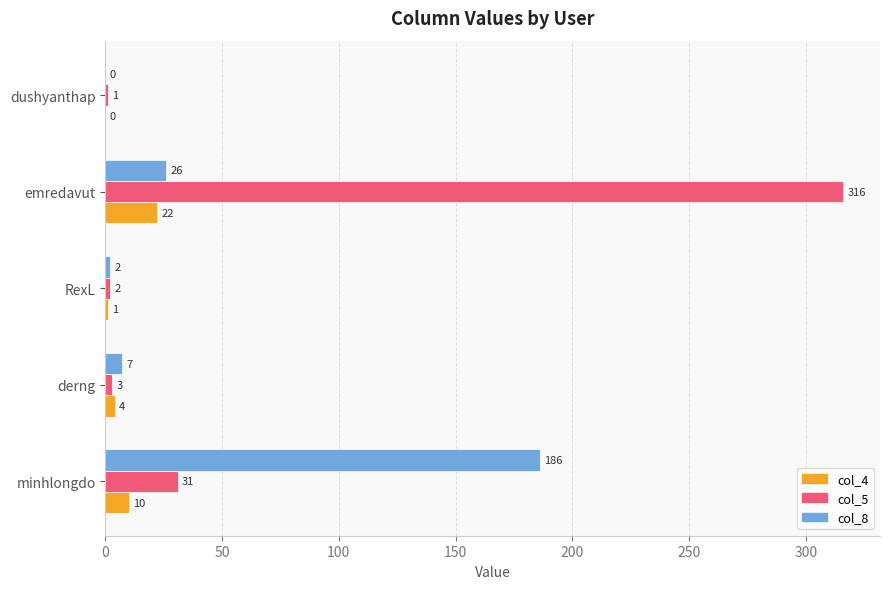

What is the sum of all col_8 values?

221